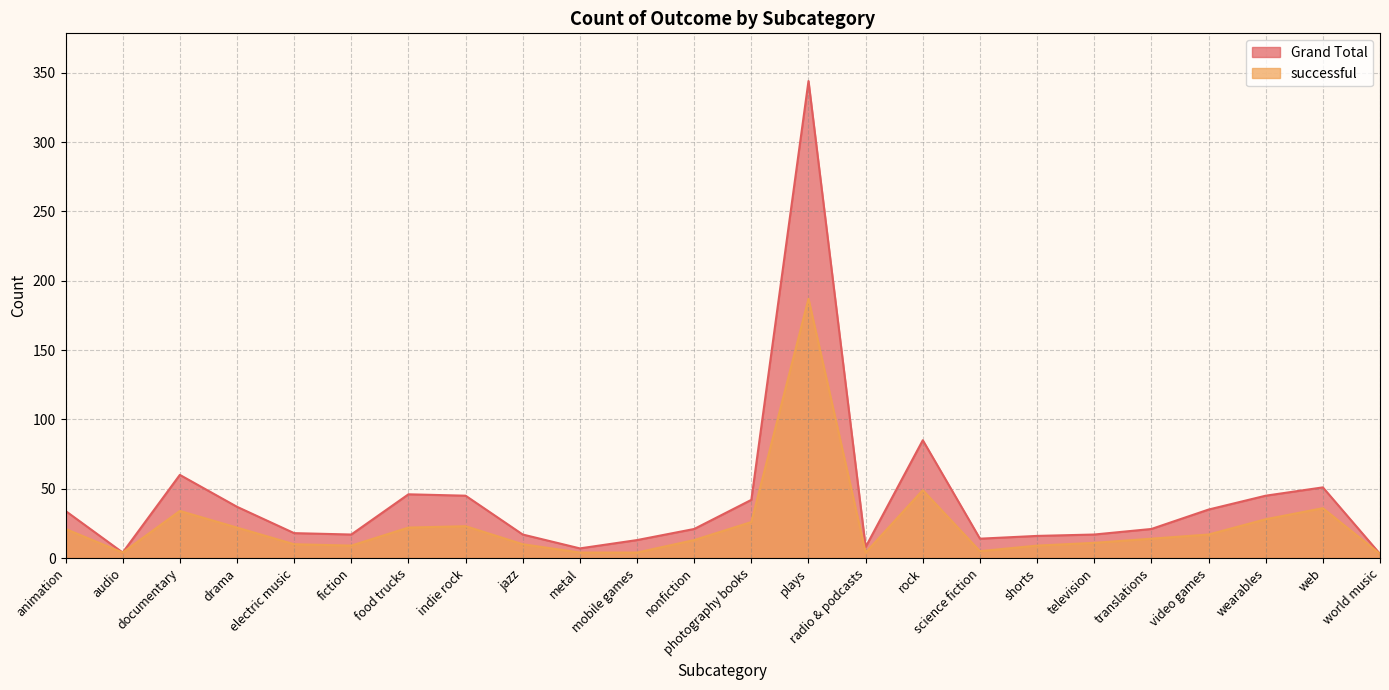

What is the difference between the second highest and minimum values in the successful series?

46